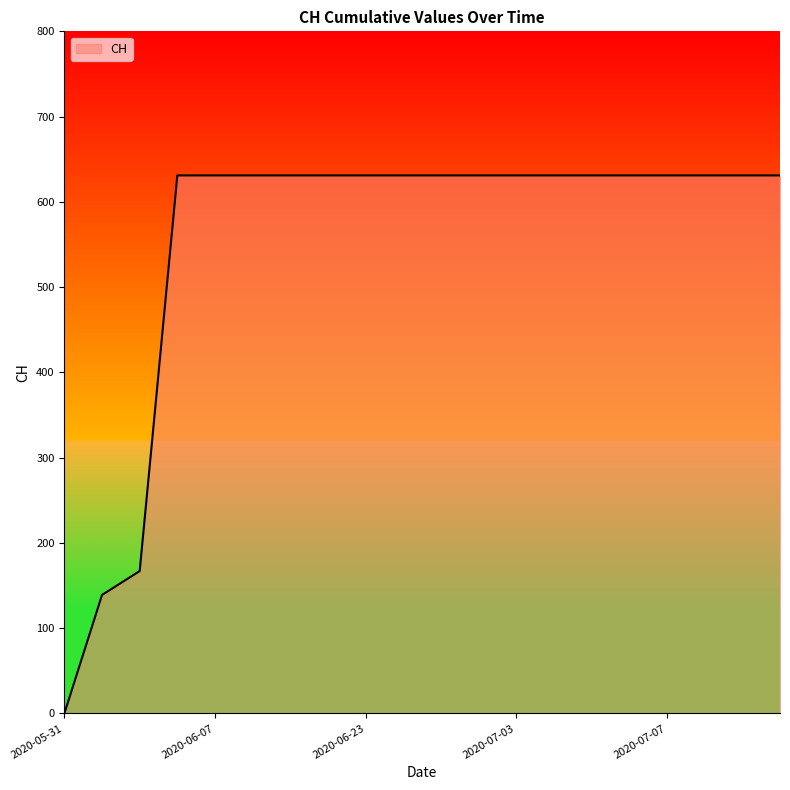

What is the greatest value displayed?

631